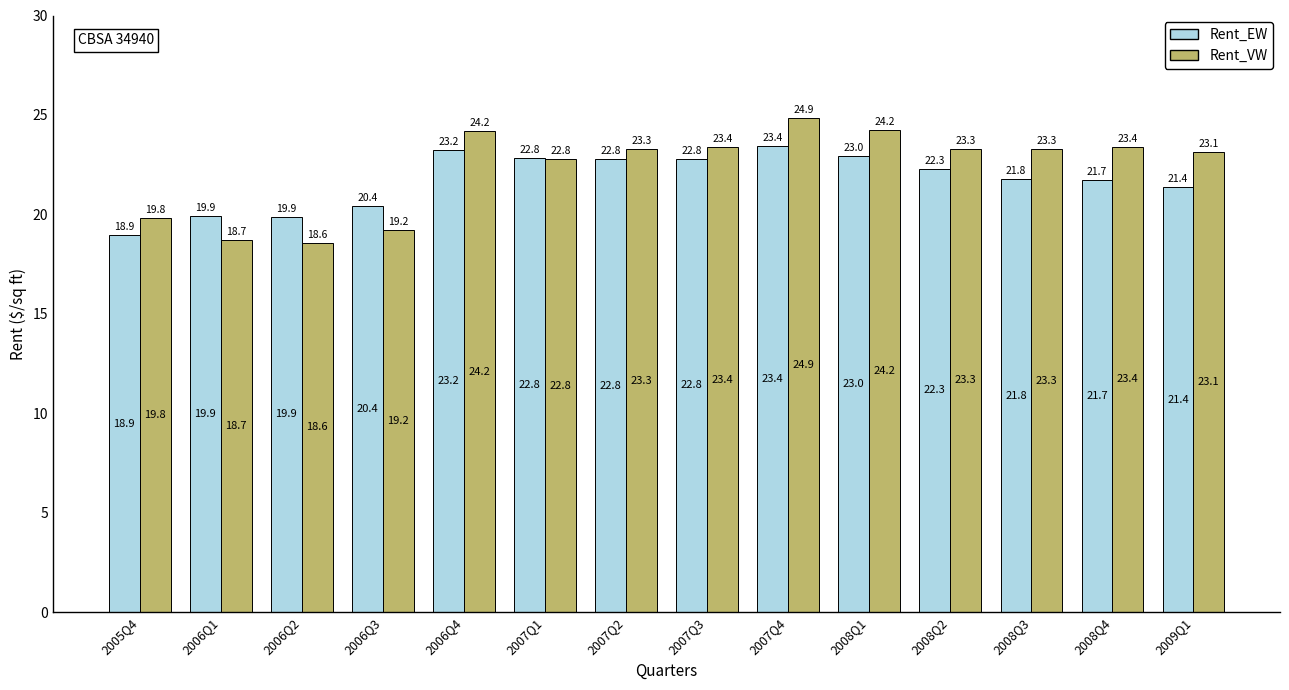

What is the difference between the maximum and minimum values in the Rent_VW series?

6.3